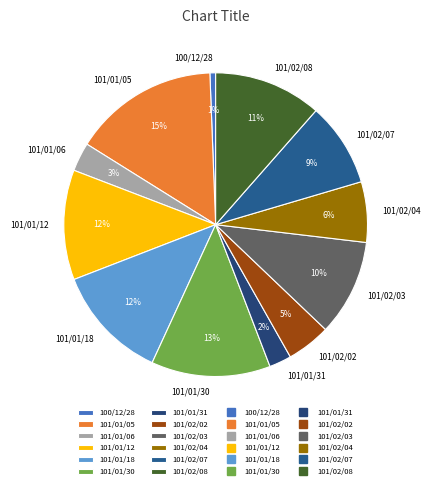

What is the smallest slice in the pie chart?

100/12/28